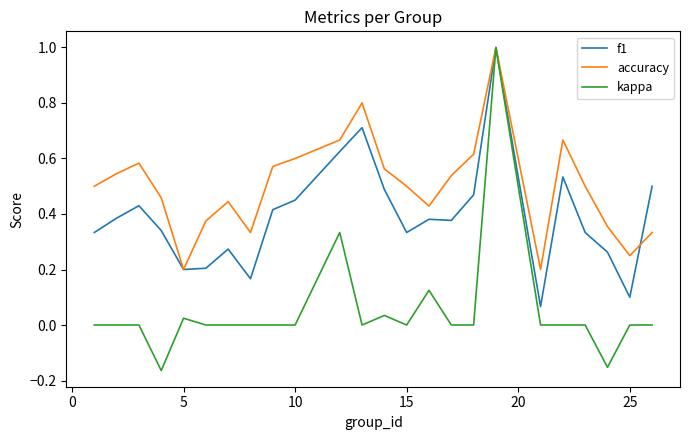

What is the greatest value displayed?

1.0